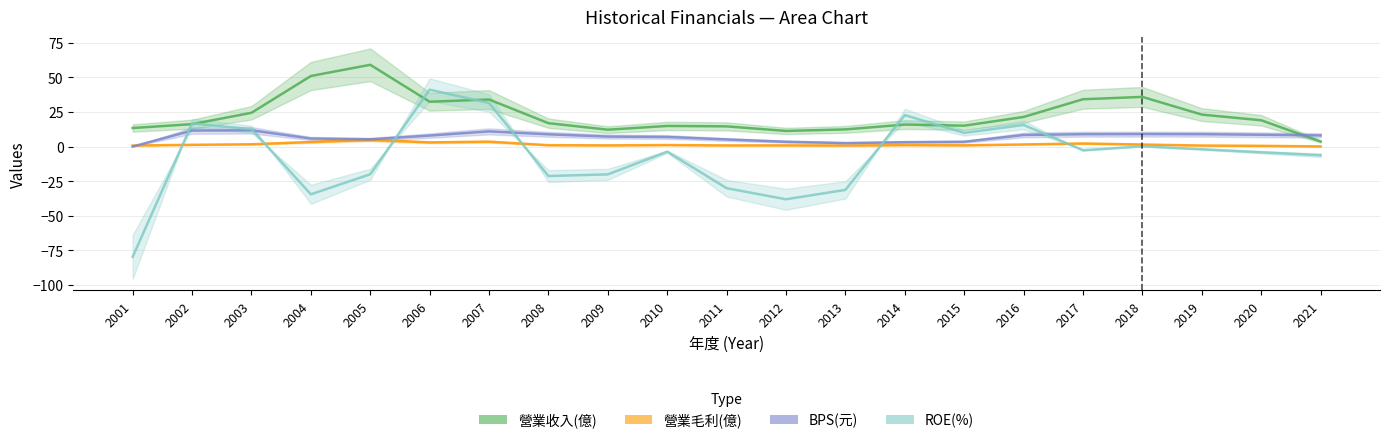

Which series has the largest total across all categories?

營業收入(億)